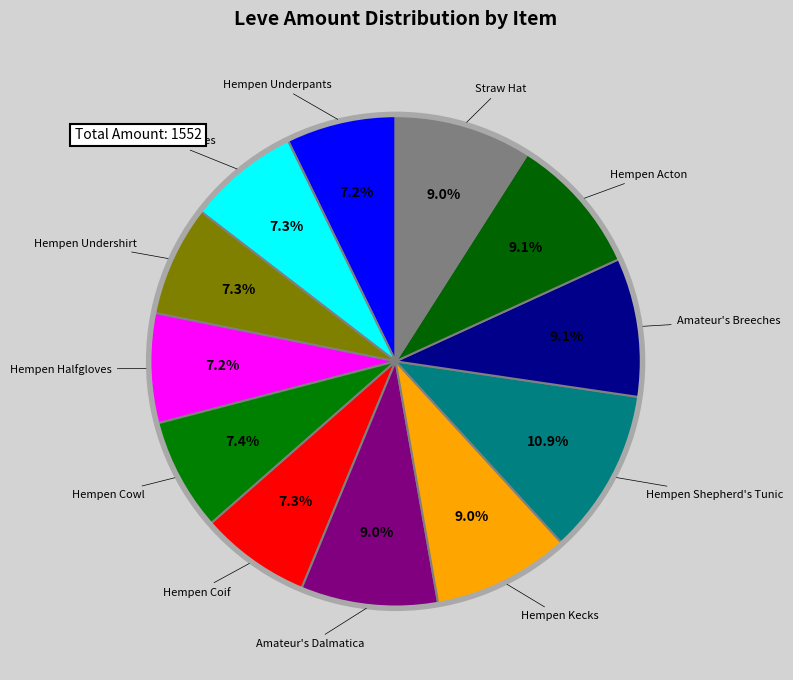

What percentage is the Straw Hat slice, to the nearest percent?

9%